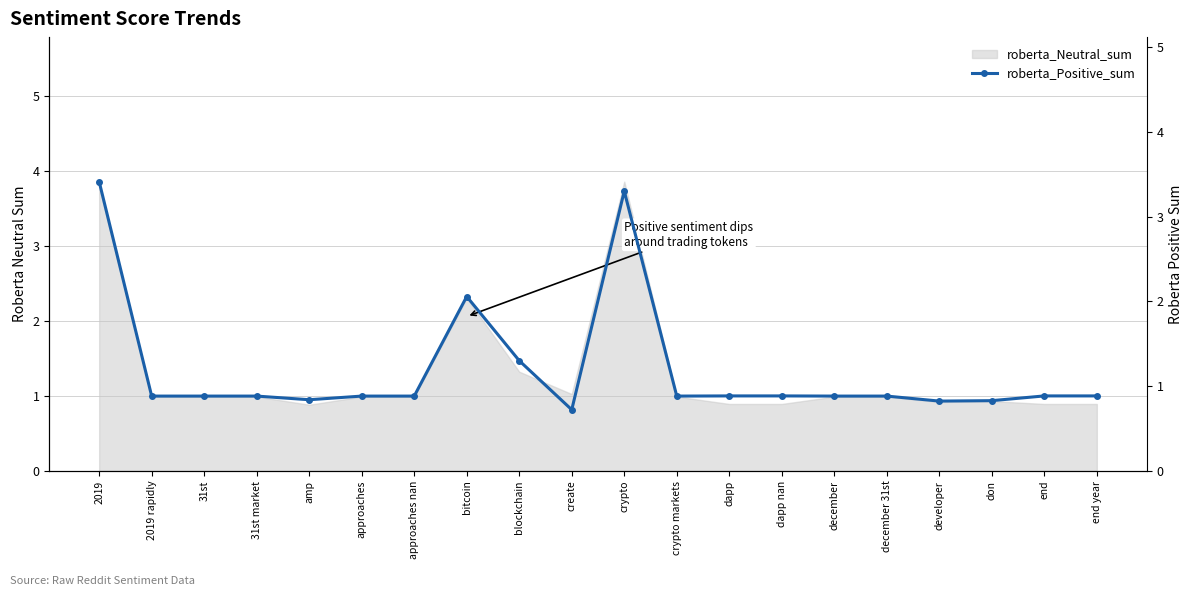

True or false: the data shows 0.8 at amp.

True